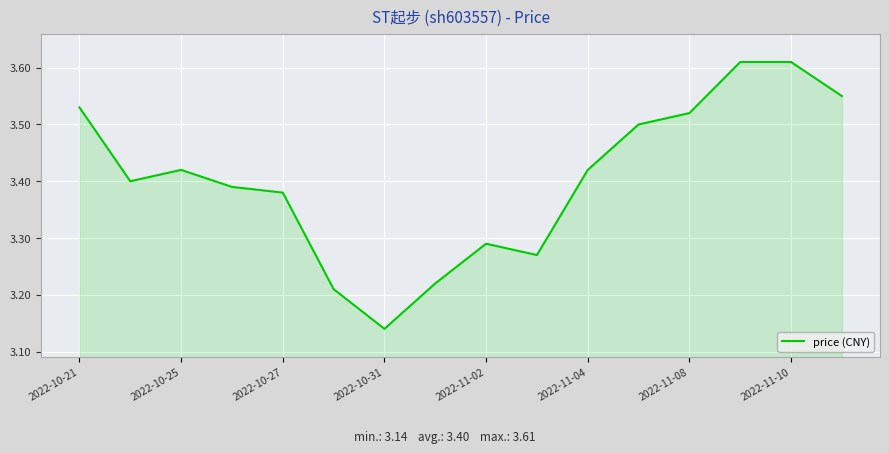

Is it true that the value at 2022-11-08 is 1.3?

False